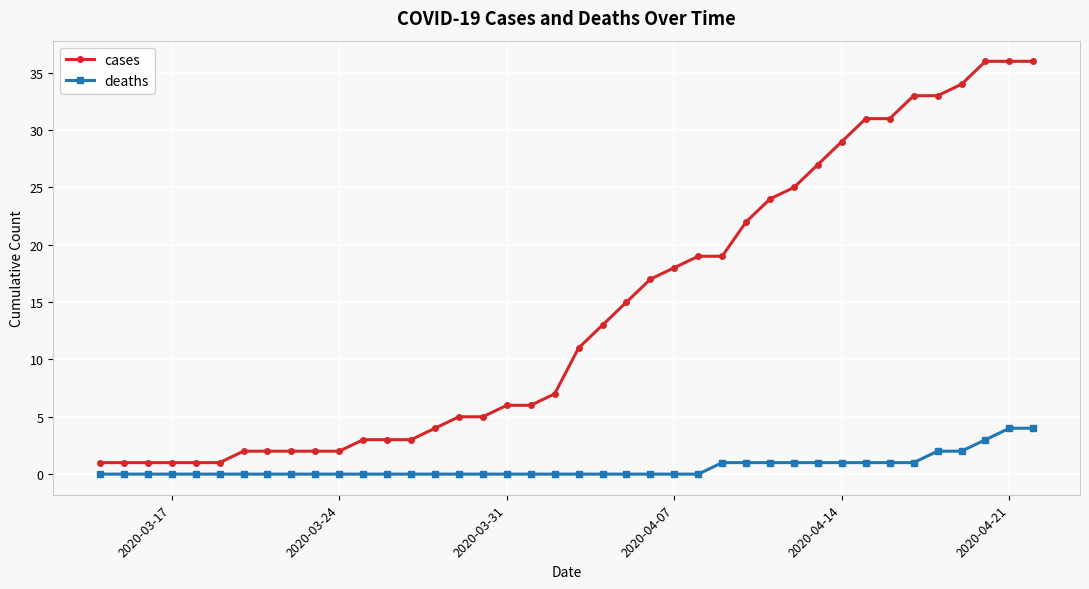

List the series in order of their peak value, lowest first.

deaths, cases